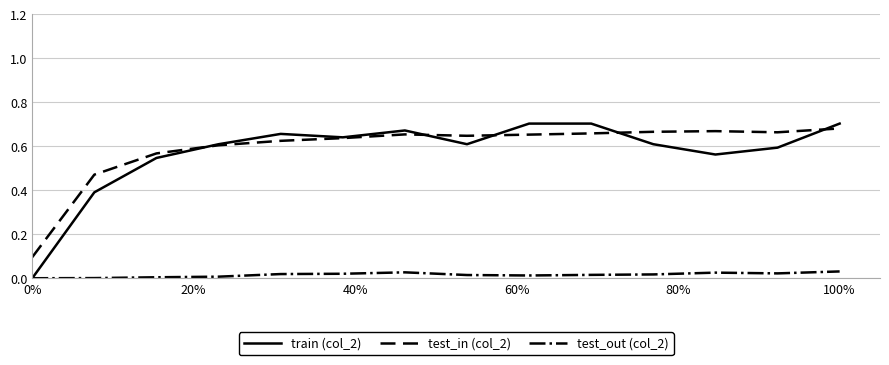

How many lines are shown in the chart?

3